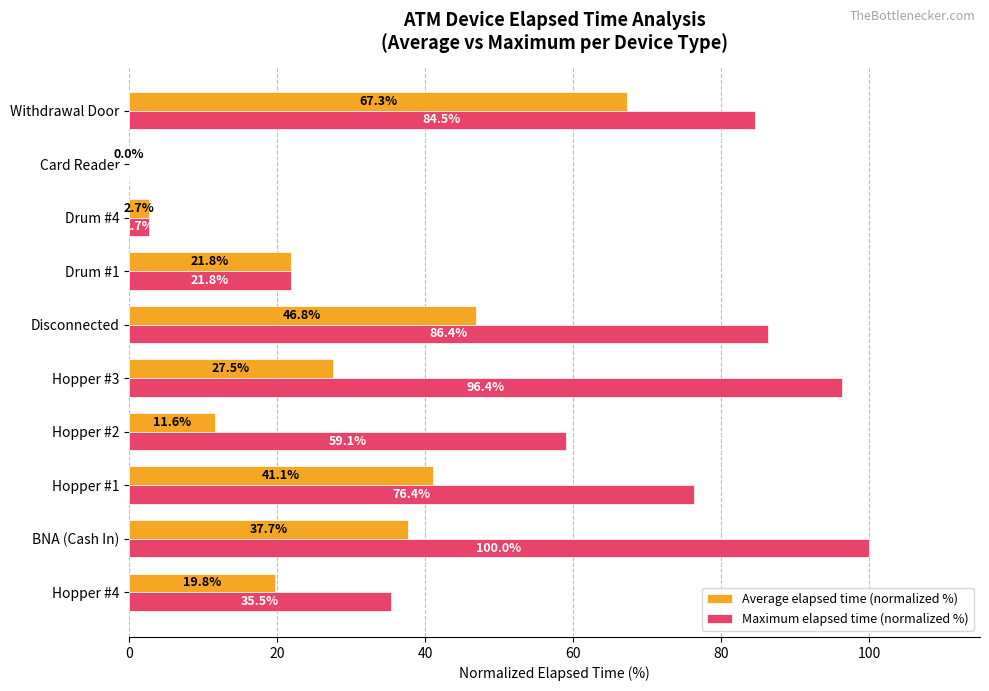

Read the Maximum elapsed time (normalized %) value at Hopper #3.

96.4